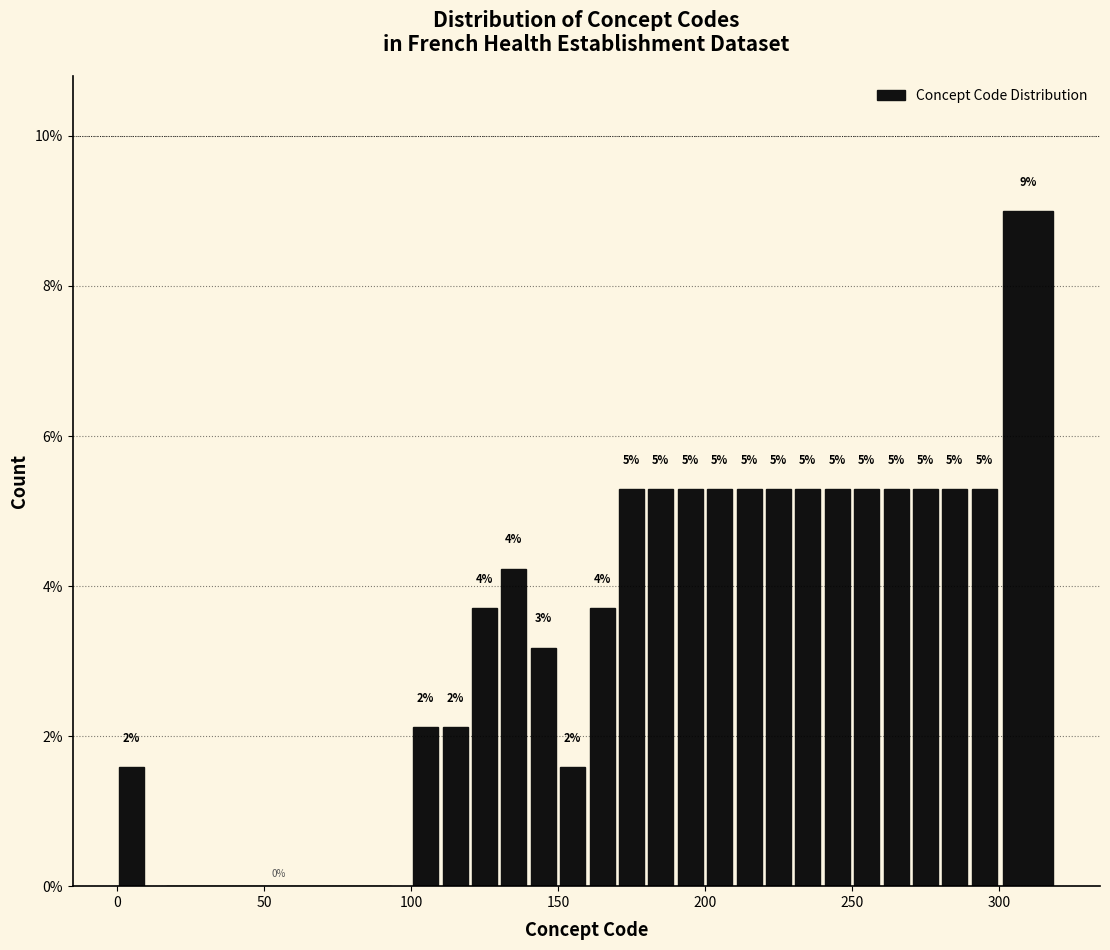

Read against the x-axis, roughly where is the centre of the tallest bar?

310